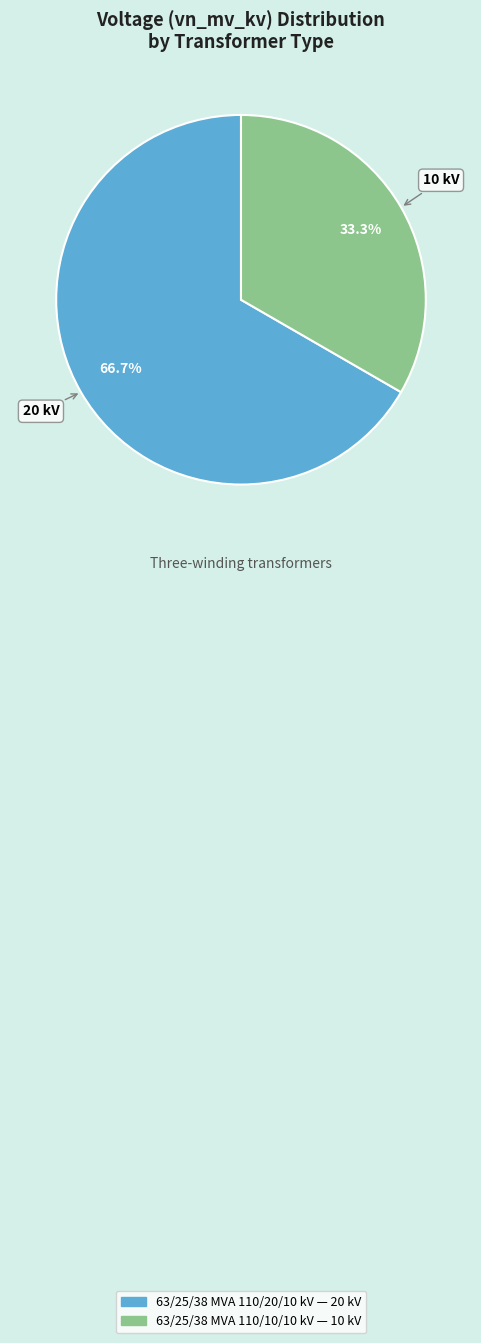

To the nearest percent, what is the combined percentage of 63/25/38 MVA 110/20/10 kV and 63/25/38 MVA 110/10/10 kV?

100%